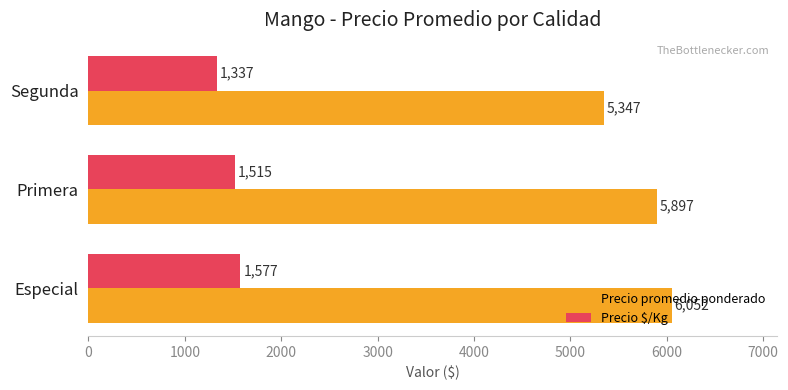

Count the Precio $/Kg values in the range 1337 to 1577.

3